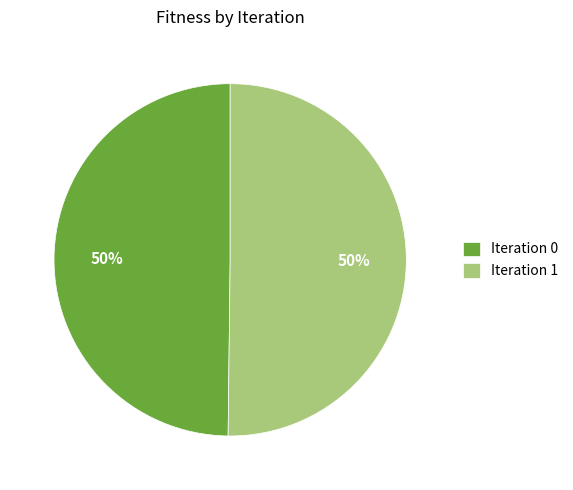

Is it true that Iteration 0 is 50% of the pie?

True